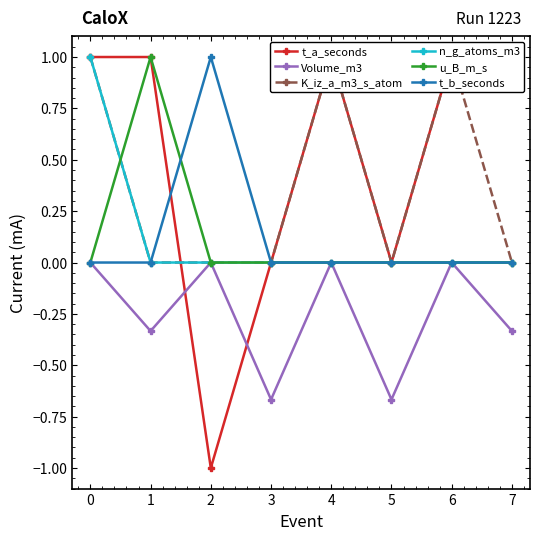

At how many categories does at least one series exceed 0?

6